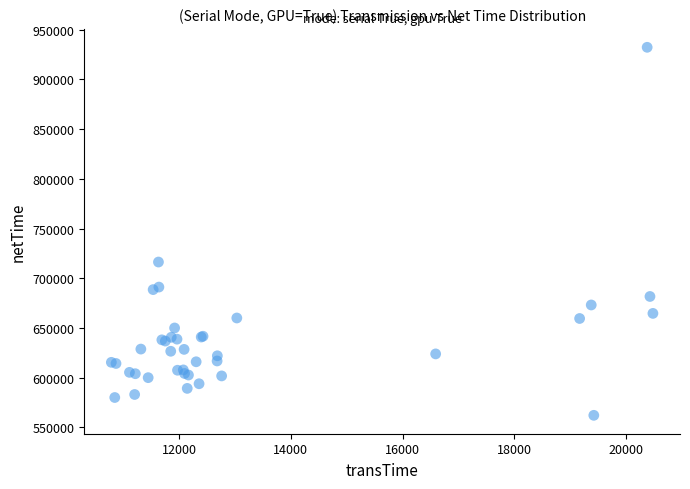

What Y value in the scatter plot is closest to 747252?

716355.1